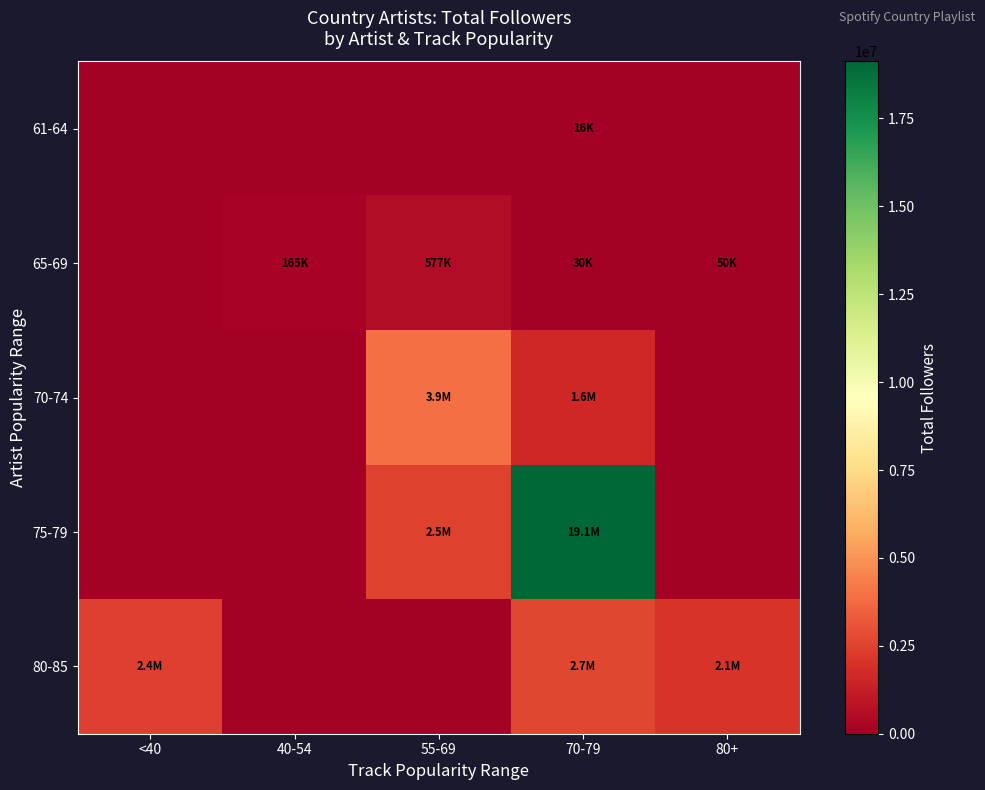

Reading left to right, list all the values displayed in this chart.

61-64: <40=0	40-54=0	55-69=0	70-79=16042	80+=0
65-69: <40=0	40-54=165434	55-69=577060	70-79=30107	80+=50132
70-74: <40=0	40-54=0	55-69=3889726	70-79=1593579	80+=0
75-79: <40=0	40-54=0	55-69=2481983	70-79=19119121	80+=0
80-85: <40=2404584	40-54=0	55-69=0	70-79=2663260	80+=2089523